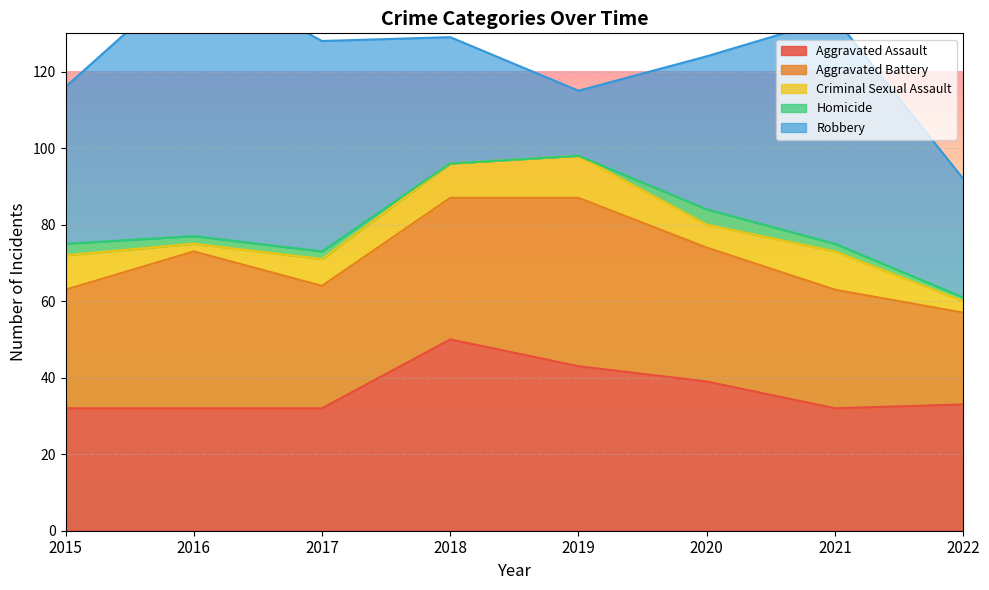

True or false: Aggravated Battery and Criminal Sexual Assault cross at least once.

False